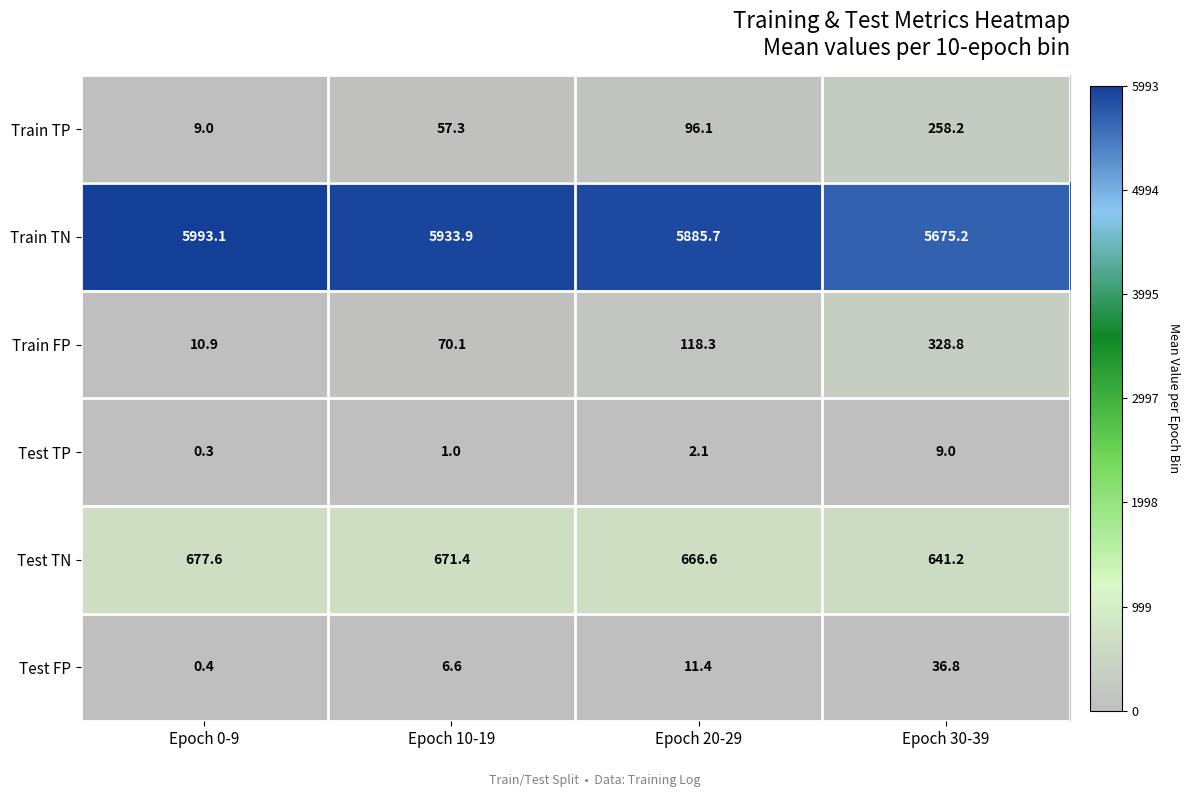

Where is Train TN nearest to the value 5834?

Epoch 20-29